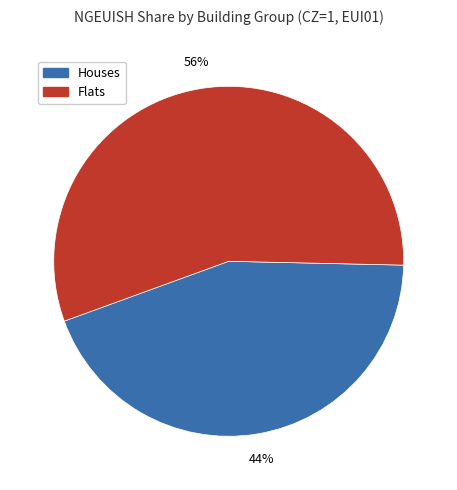

Is there any slice that represents more than half of the pie?

Yes